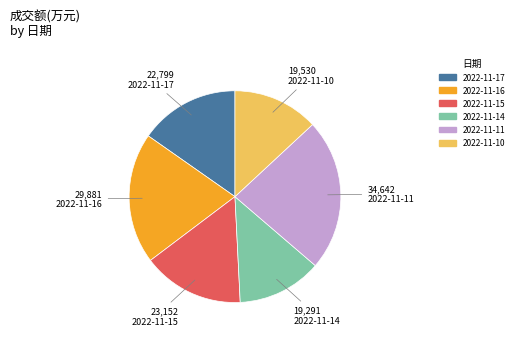

How many segments does this pie chart have?

6